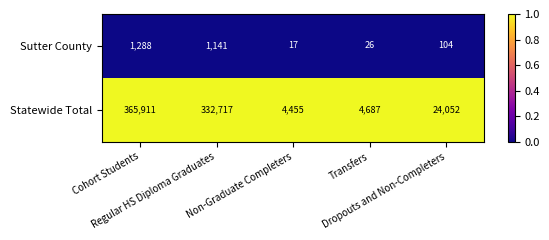

At which category is the sum across all series the highest?

Cohort Students